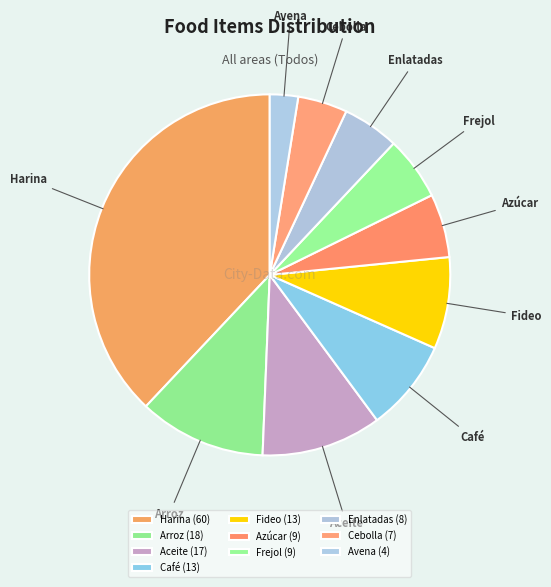

True or false: Aceite accounts for 11% of the total.

True